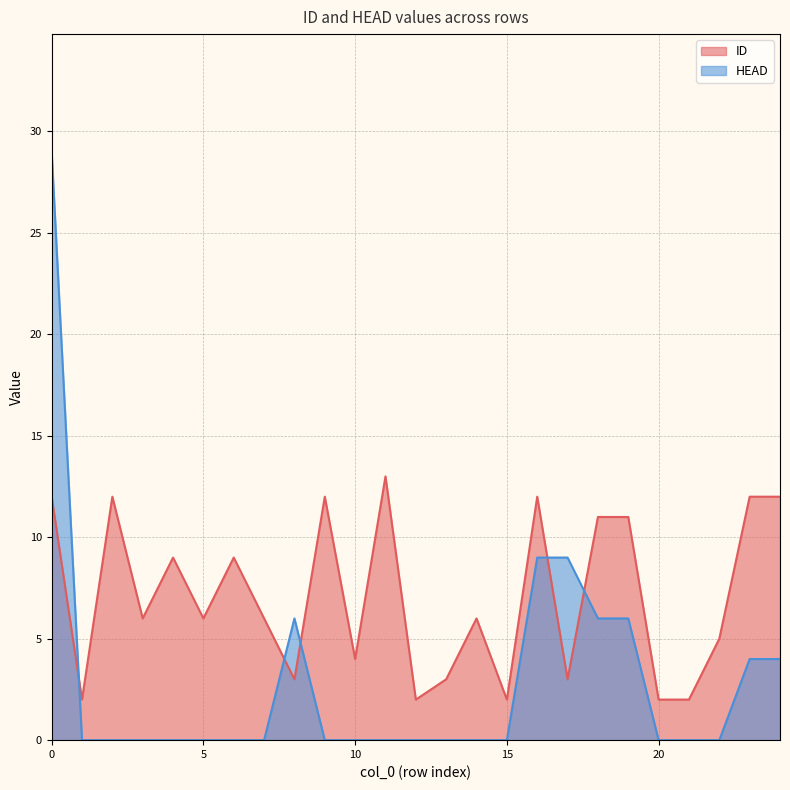

What is the value of the ID point at the 7th from the left?

9